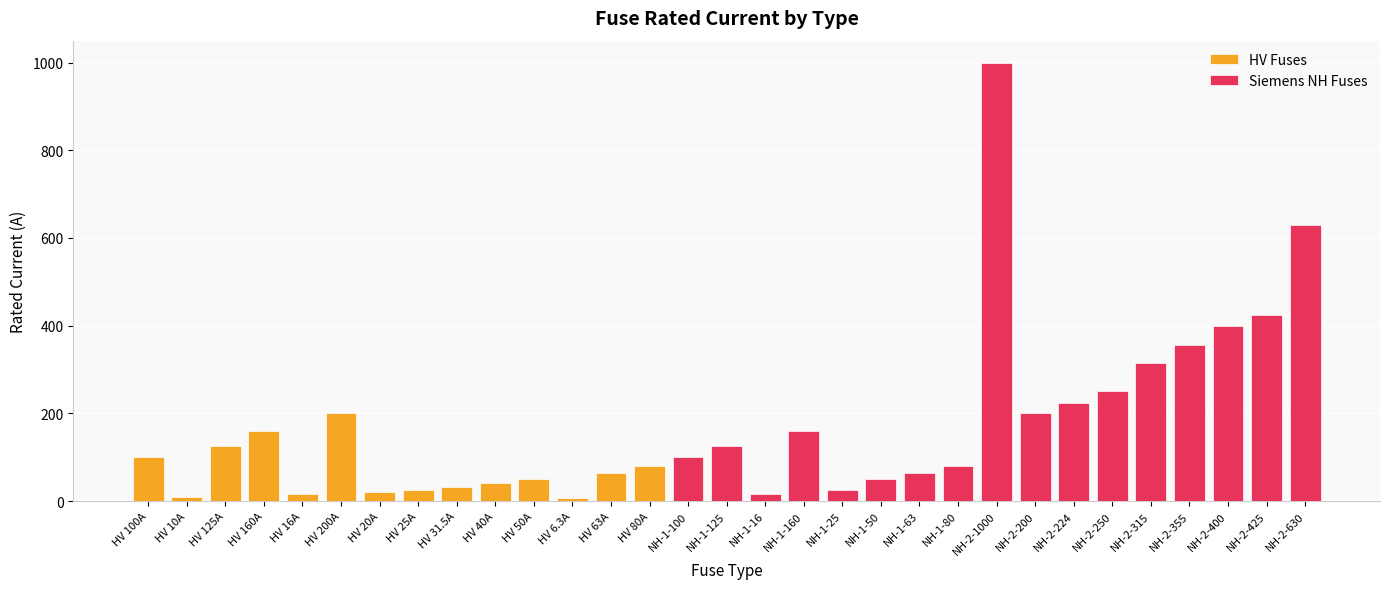

What is the difference between the values at HV 16A and HV 160A?

144.0